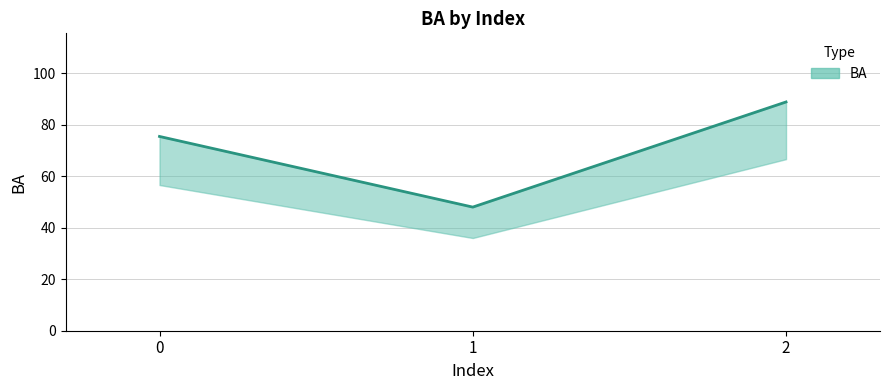

What is the value of the 3rd point from the left?

88.8